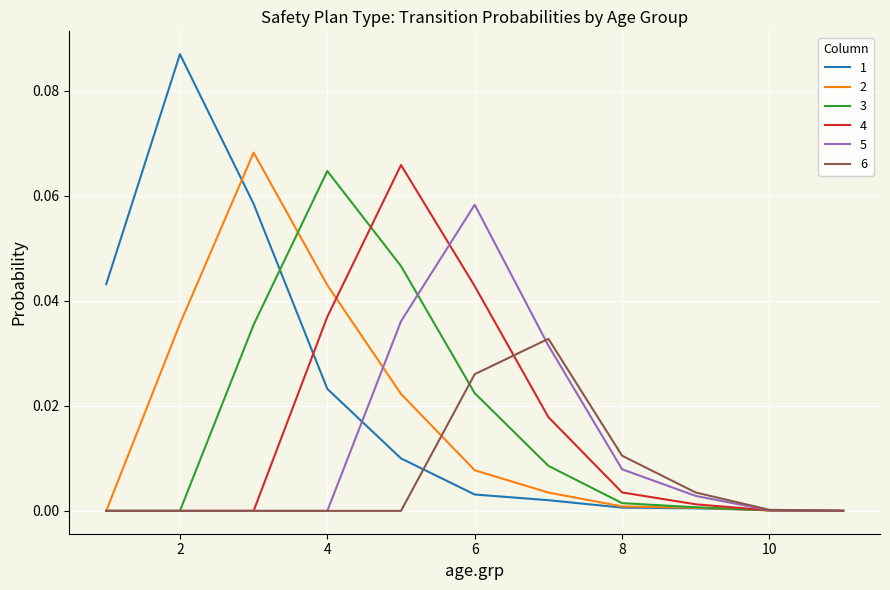

Which series has the largest range (max minus min)?

1